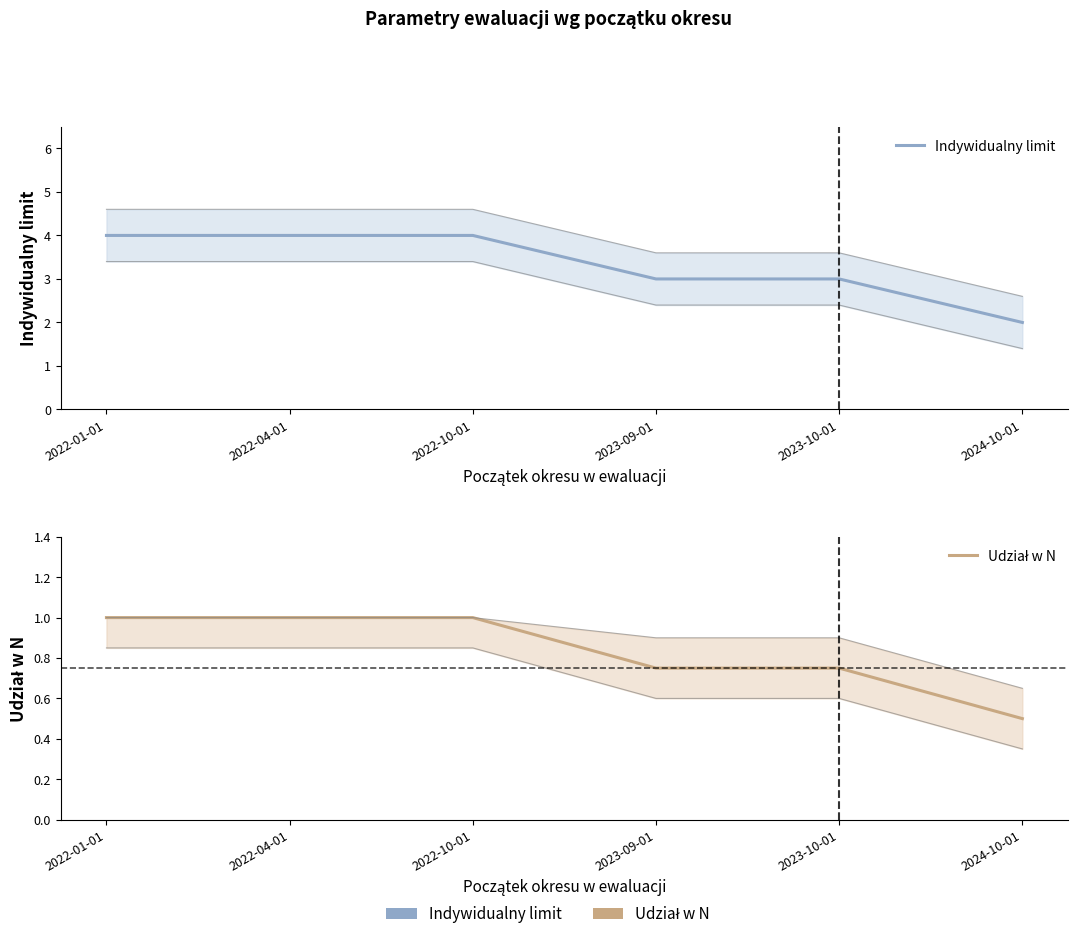

True or false: Udział w N has a value of 0.9 at 2024-10-01.

False